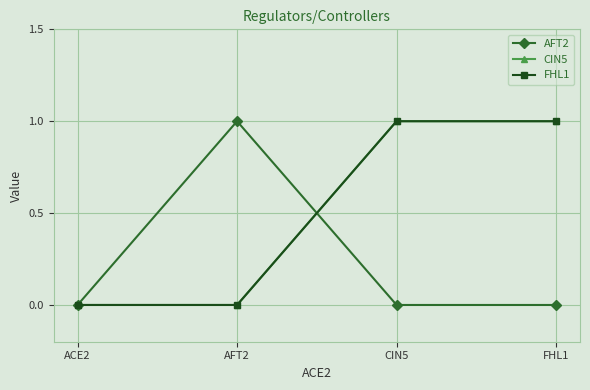

At FHL1, list the series in order from smallest to largest.

AFT2, CIN5, FHL1